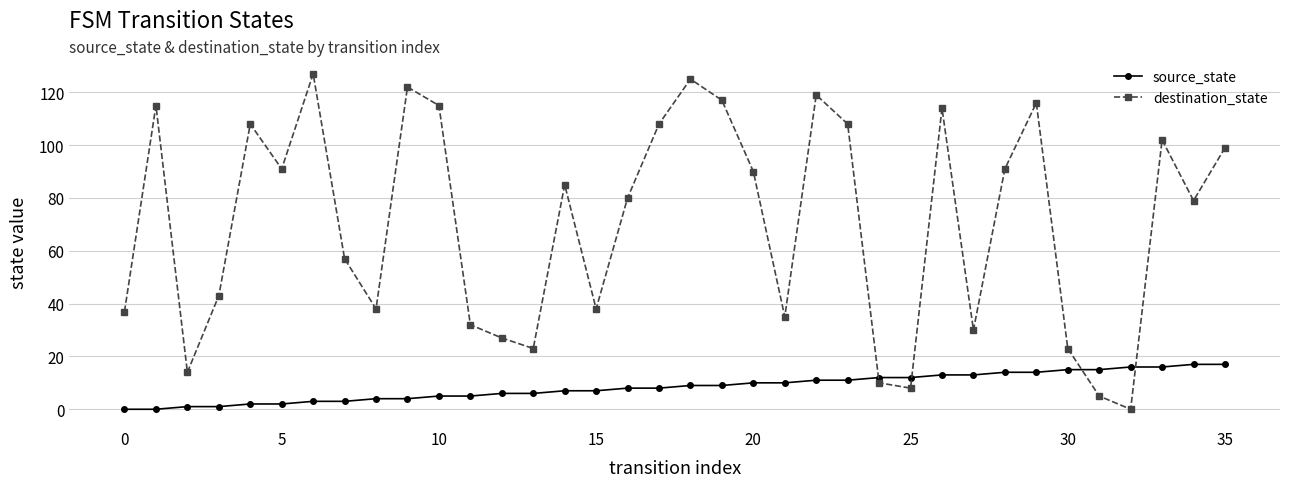

Which series has the widest spread of values?

destination_state